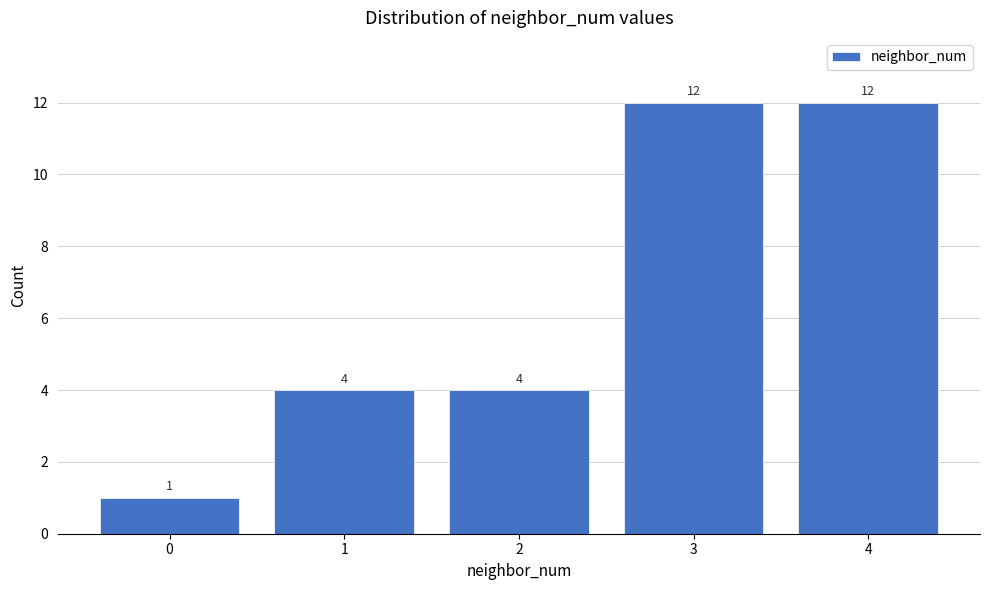

Reading left to right, transcribe all the data shown in this chart.

0=1	1=4	2=4	3=12	4=12